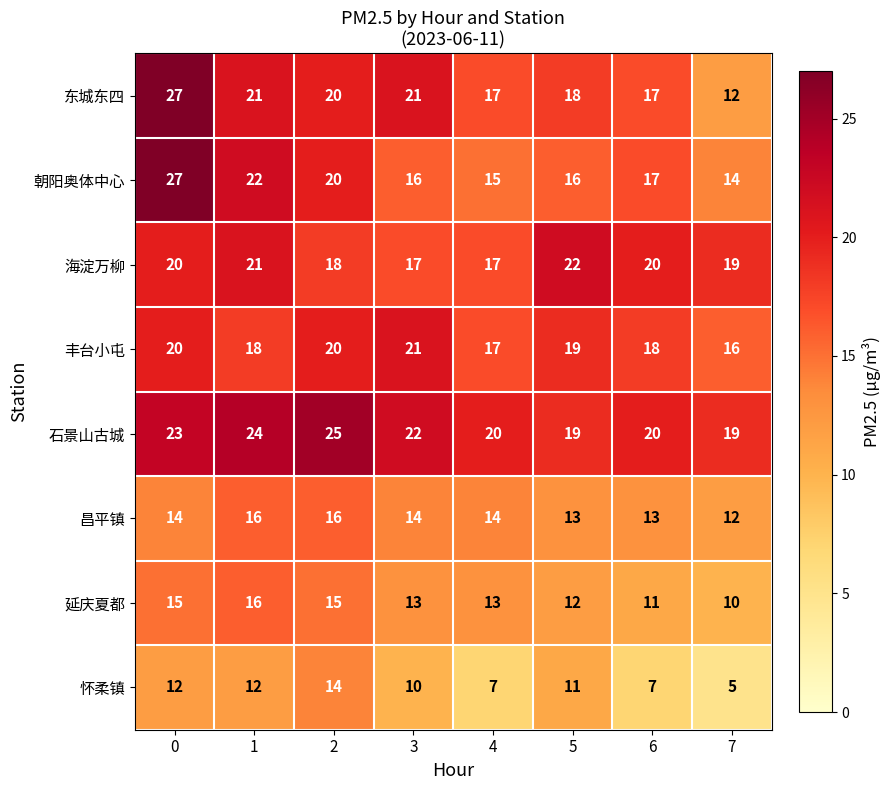

What is the minimum value shown in the chart?

5